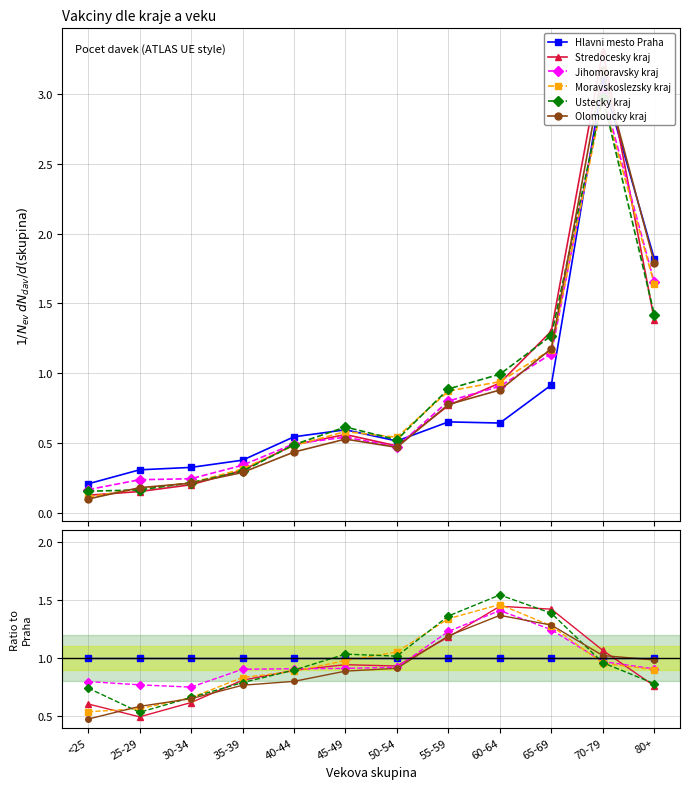

Which label corresponds to the largest value in the chart?

60-64